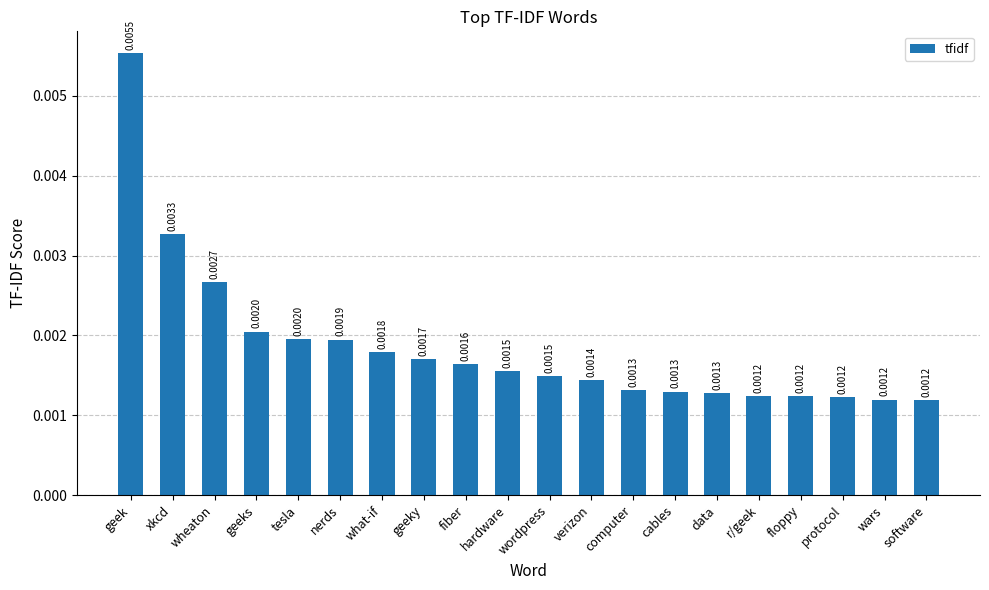

Which category has the highest value across all series?

geek